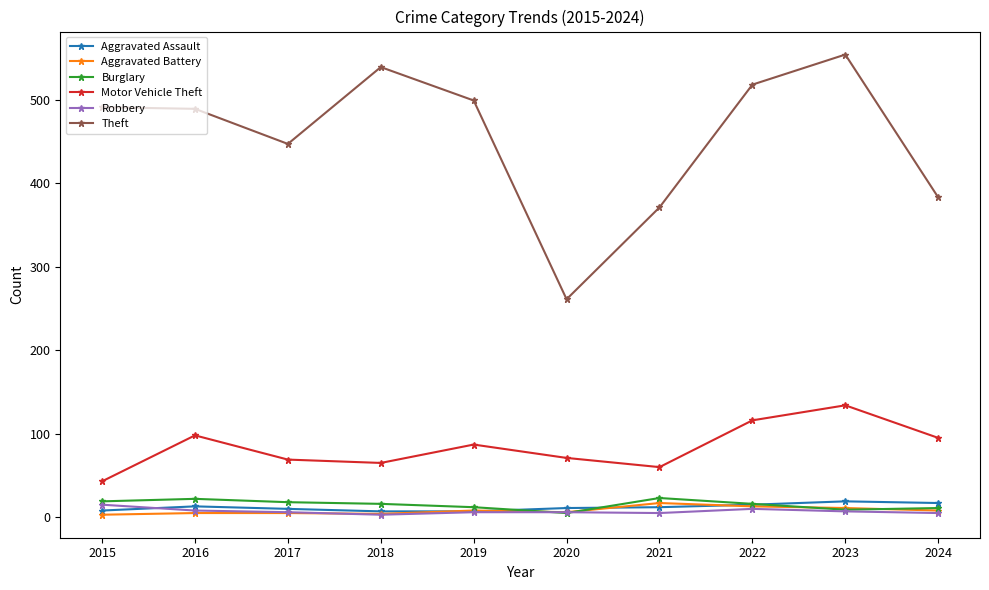

What is the sum of the Burglary values at 2016 and 2020?

27